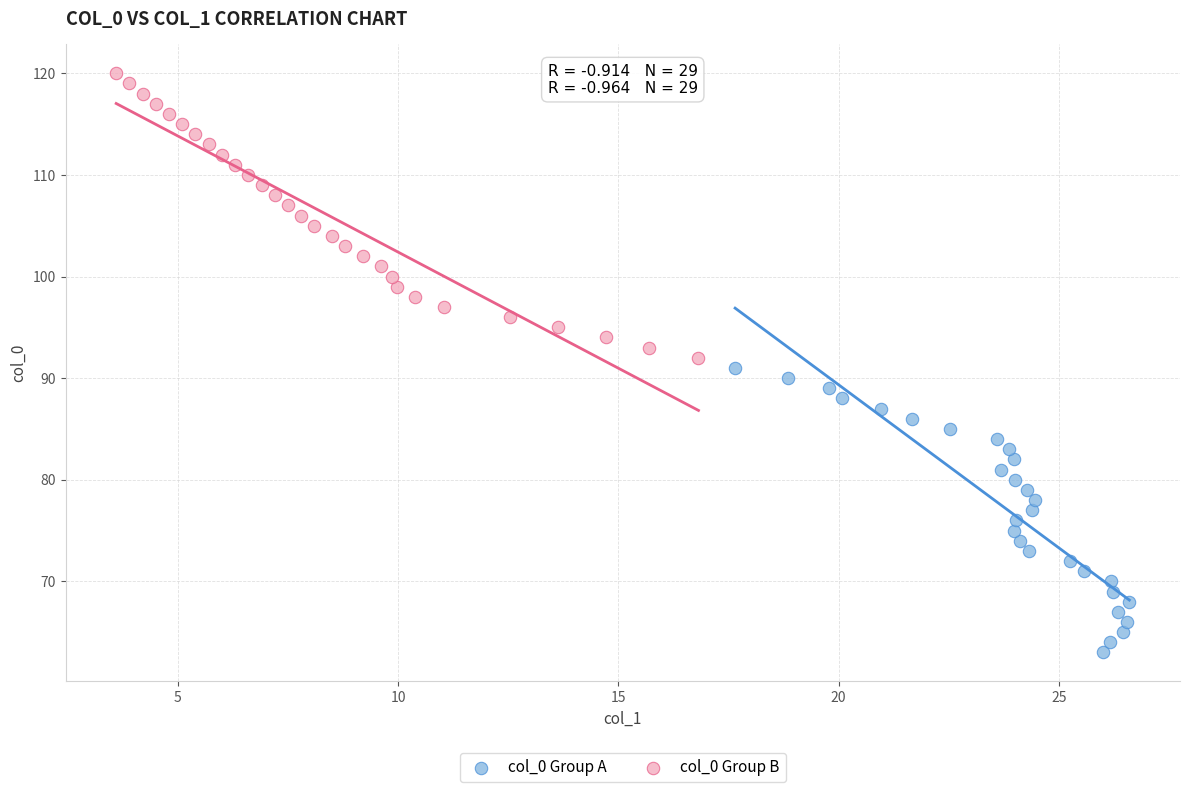

Which series reaches the maximum Y coordinate?

col_0 Group B